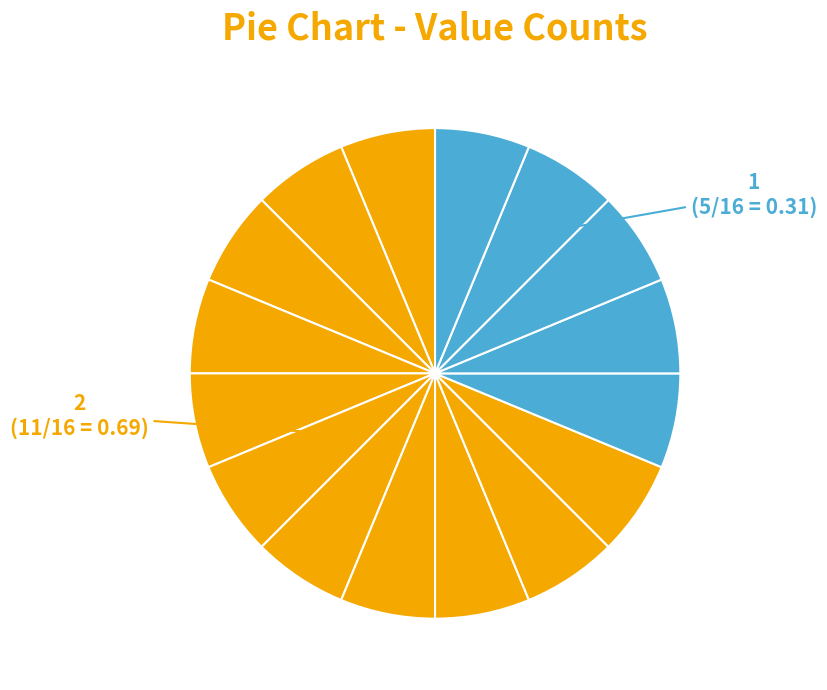

What is the smallest slice in the pie chart?

1